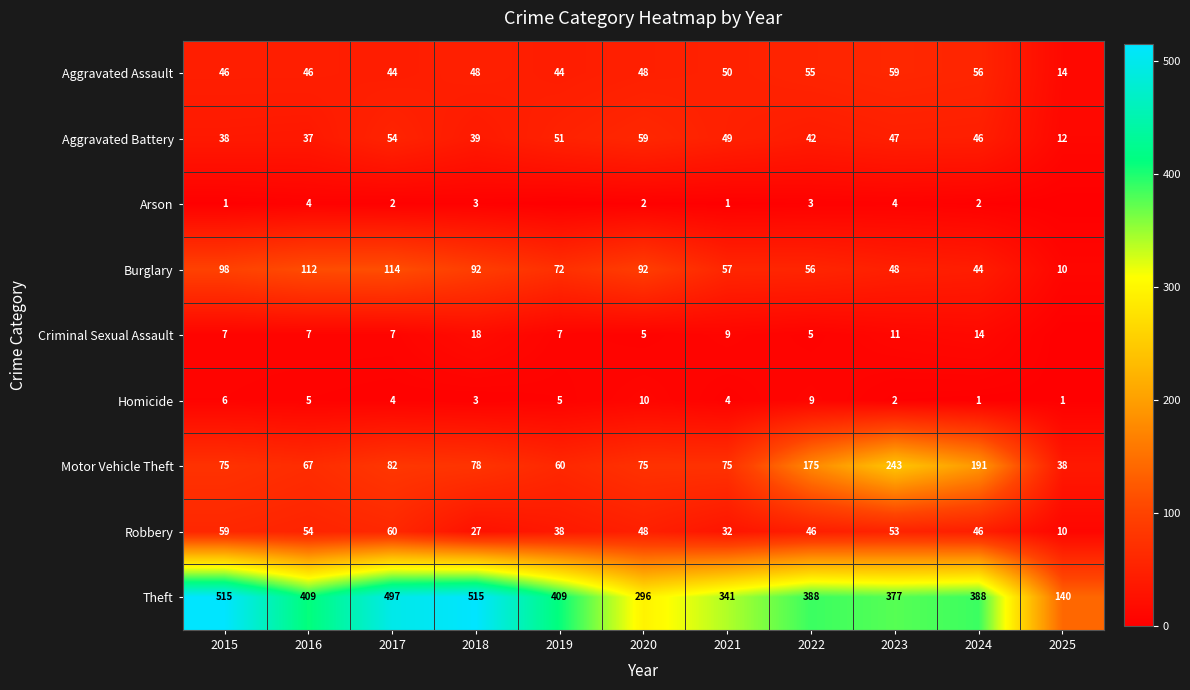

What is the sum of the Homicide values at 2020 and 2019?

15